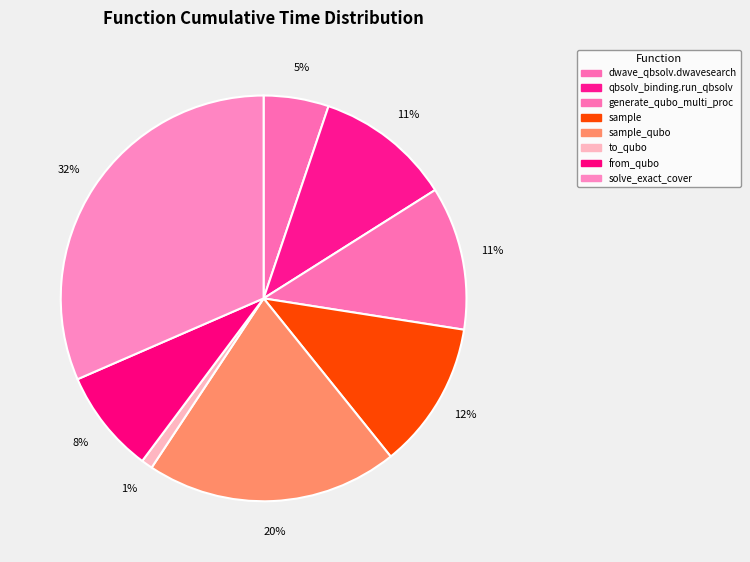

Count the number of slices in the pie.

8